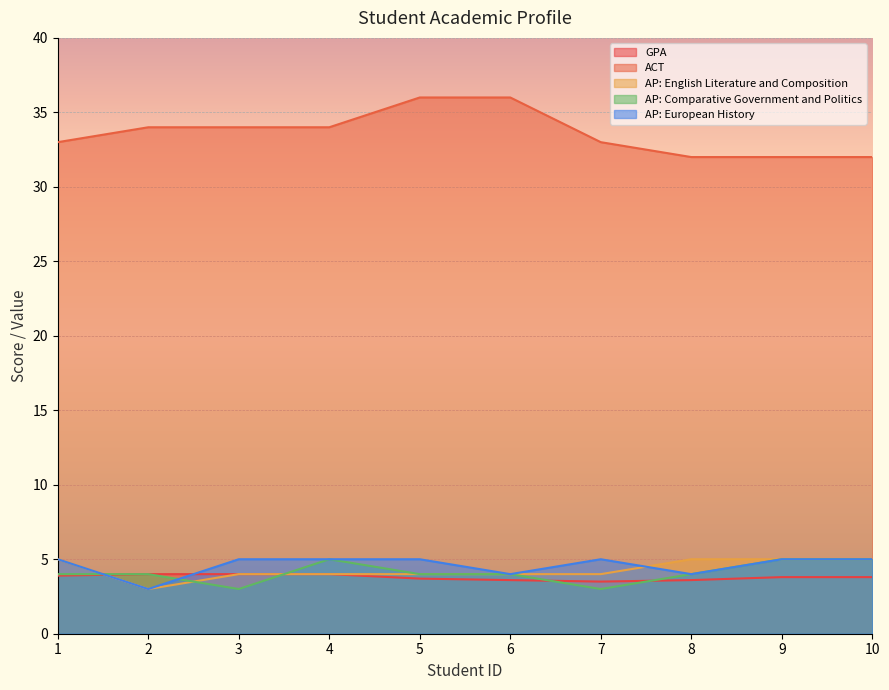

What is the spread (max minus min) of values at 3?

31.0